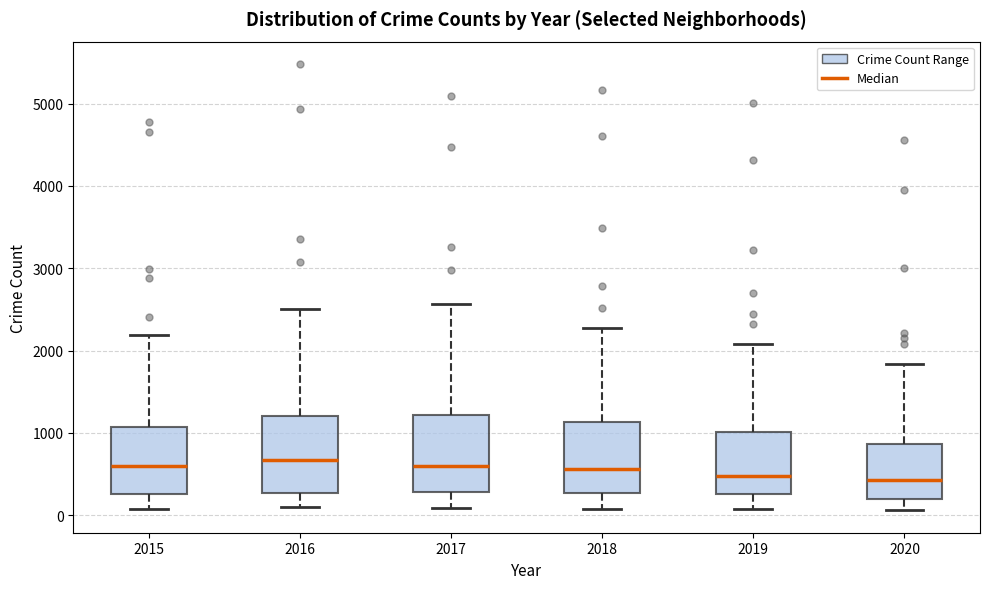

Reading left to right, read every box against the y-axis: the position of its median line, the range the box covers, and the ends of its whiskers. The values are not printed on the chart, so give them approximately, as read against the axis.

2015: median 600, box 300 to 1100, whiskers 100 to 2200
2016: median 700, box 300 to 1200, whiskers 100 to 2500
2017: median 600, box 300 to 1200, whiskers 100 to 2600
2018: median 600, box 300 to 1100, whiskers 100 to 2300
2019: median 500, box 300 to 1000, whiskers 100 to 2100
2020: median 400, box 200 to 900, whiskers 100 to 1800